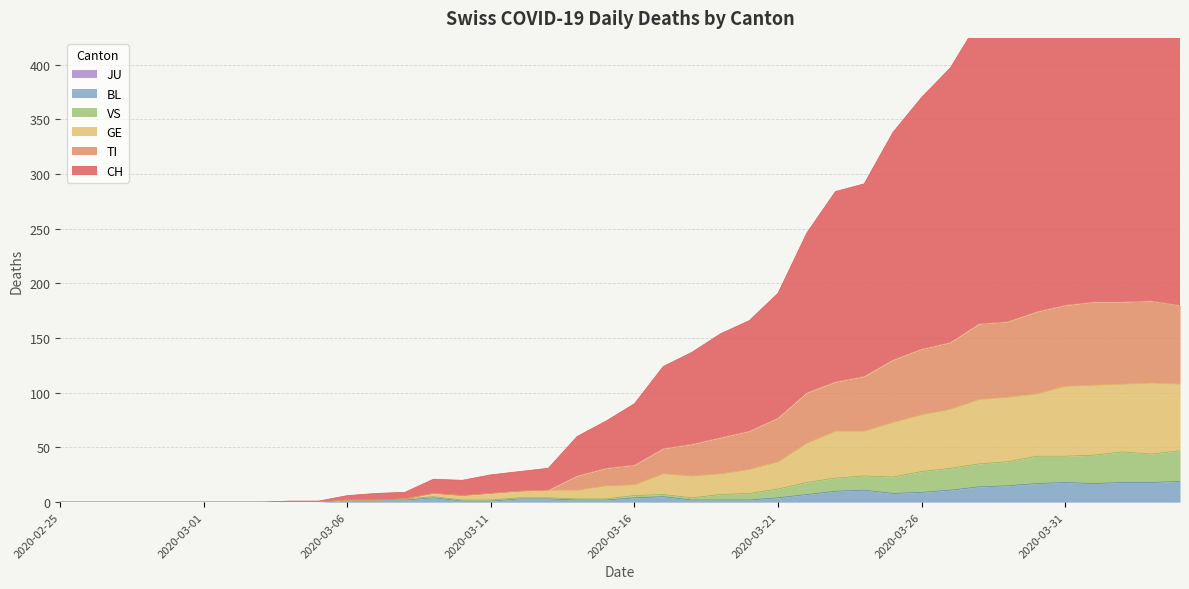

What is the difference between the CH values at 2020-03-23 and 2020-03-31?

251